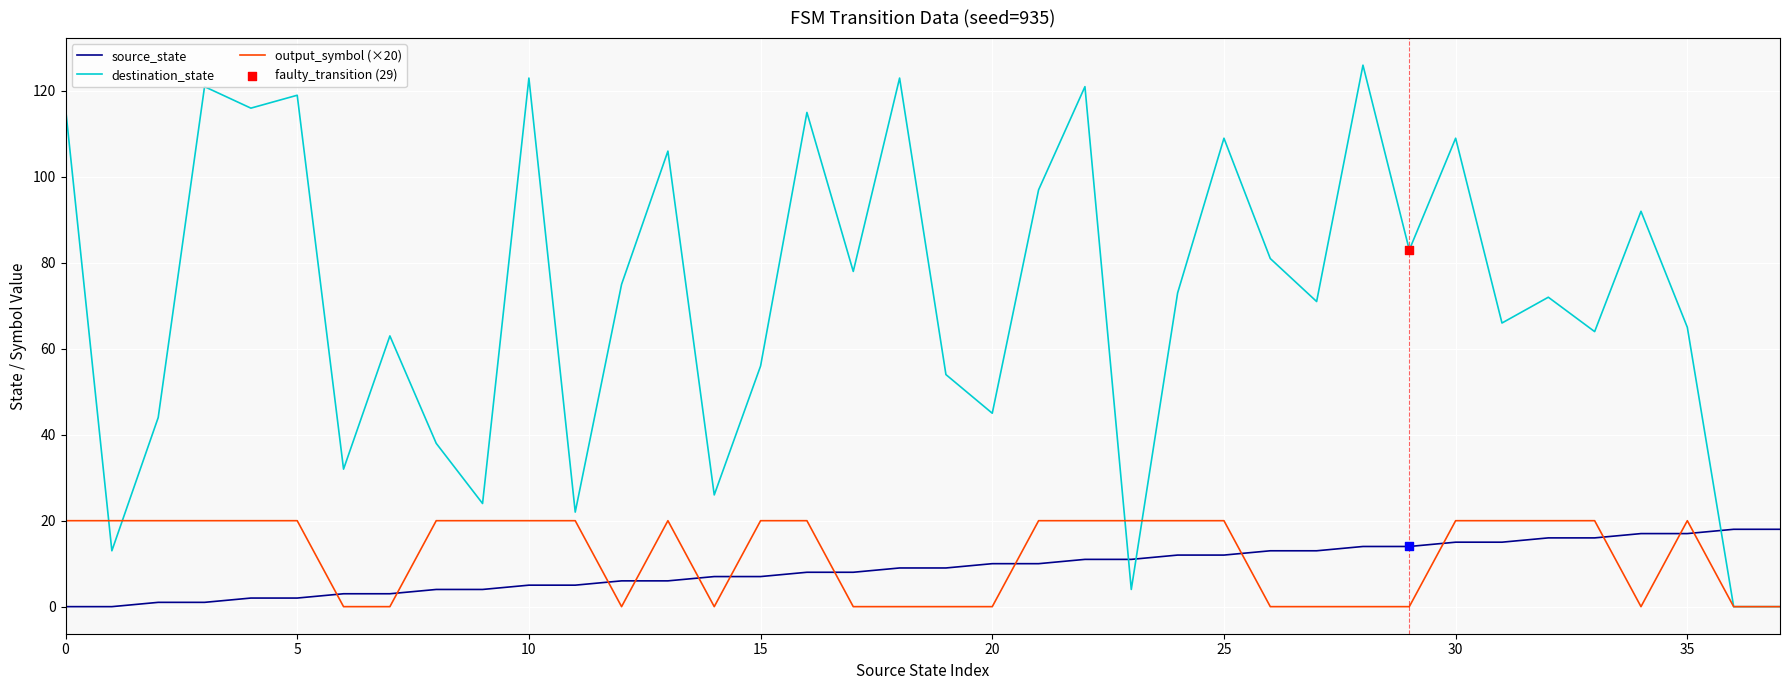

Which series has the largest range (max minus min)?

destination_state